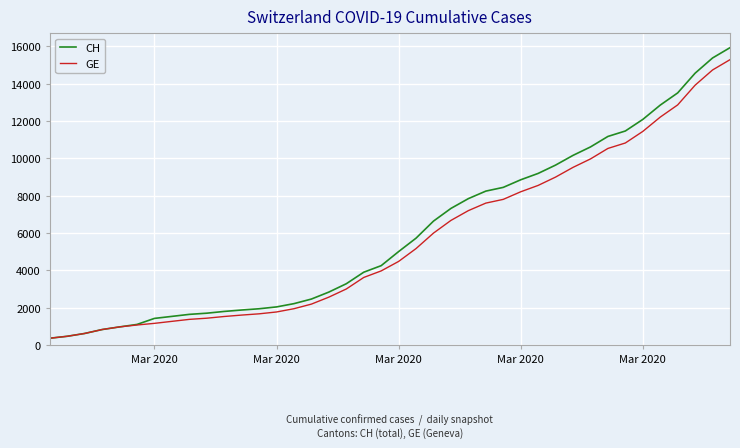

What is the maximum value for GE?

15284